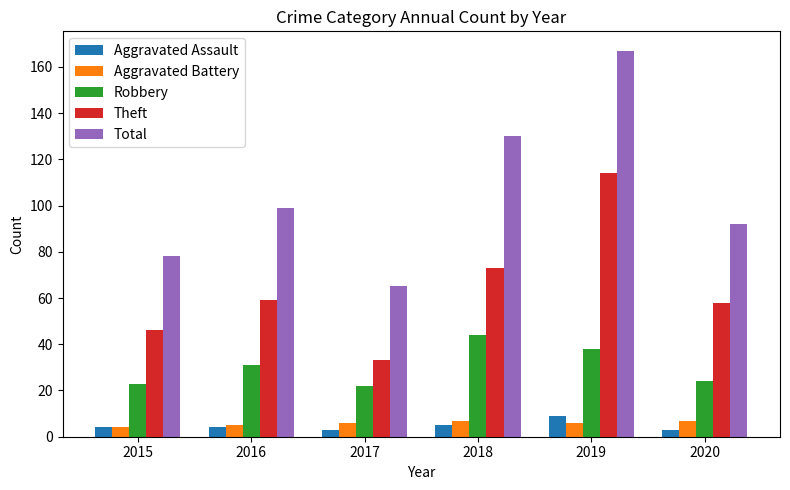

Reading right to left, what are all the values shown in this chart?

Aggravated Assault: 2020=3	2019=9	2018=5	2017=3	2016=4	2015=4
Aggravated Battery: 2020=7	2019=6	2018=7	2017=6	2016=5	2015=4
Robbery: 2020=24	2019=38	2018=44	2017=22	2016=31	2015=23
Theft: 2020=58	2019=114	2018=73	2017=33	2016=59	2015=46
Total: 2020=92	2019=167	2018=130	2017=65	2016=99	2015=78